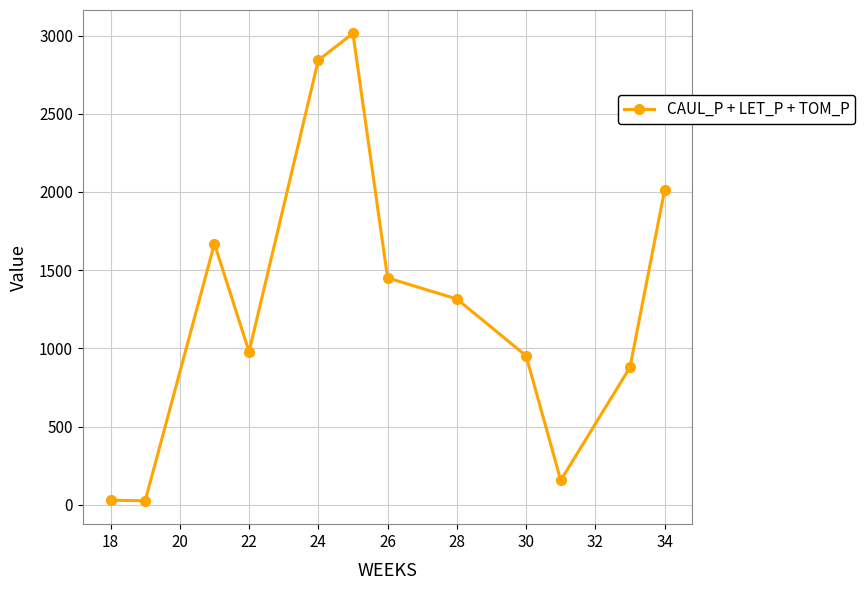

What is the average value?

1277.1